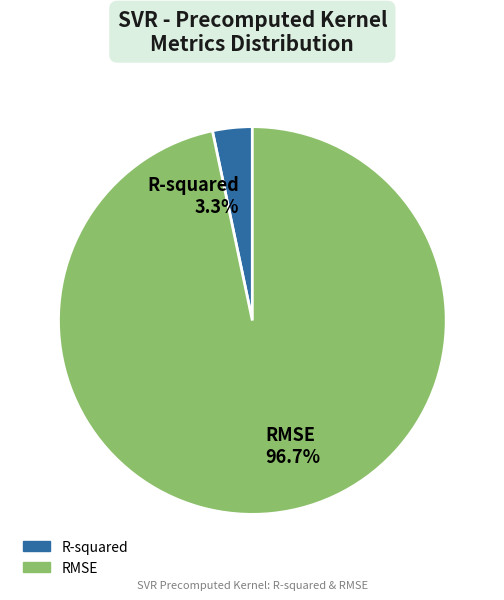

Is it true that R-squared is 3% of the pie?

True